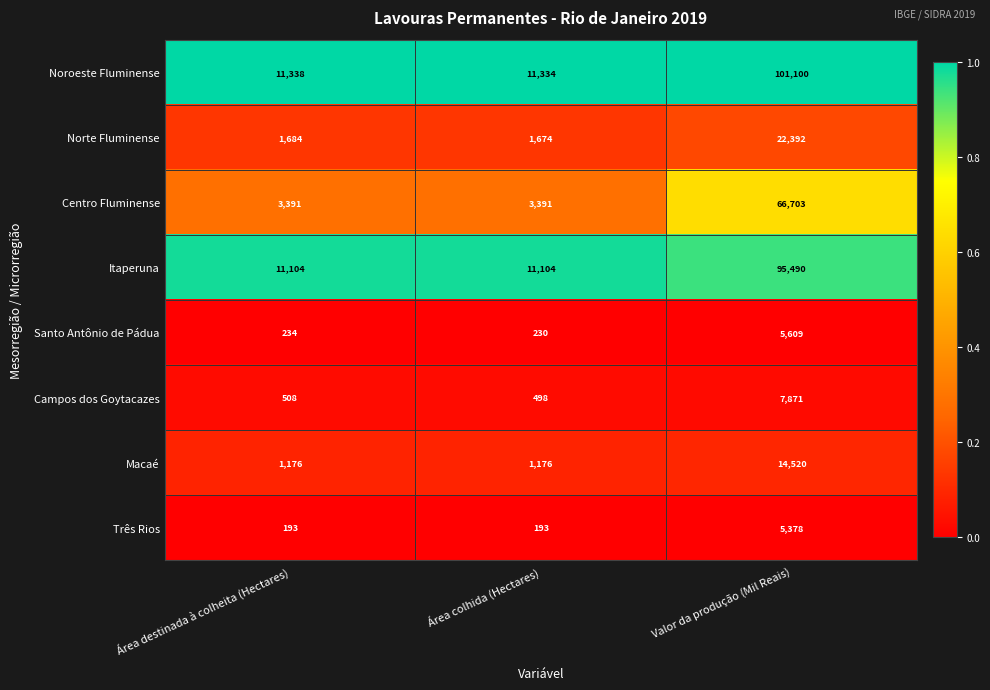

Which category has the lowest value in the Norte Fluminense series?

Área colhida (Hectares)